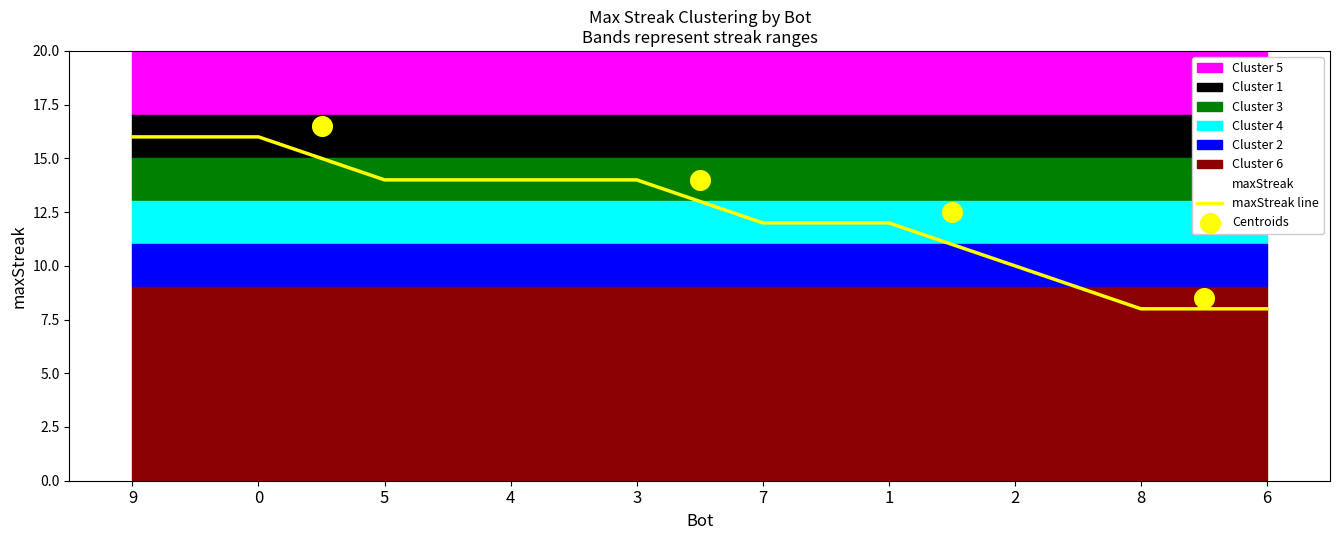

What is the change in value from 2 to 6?

-2